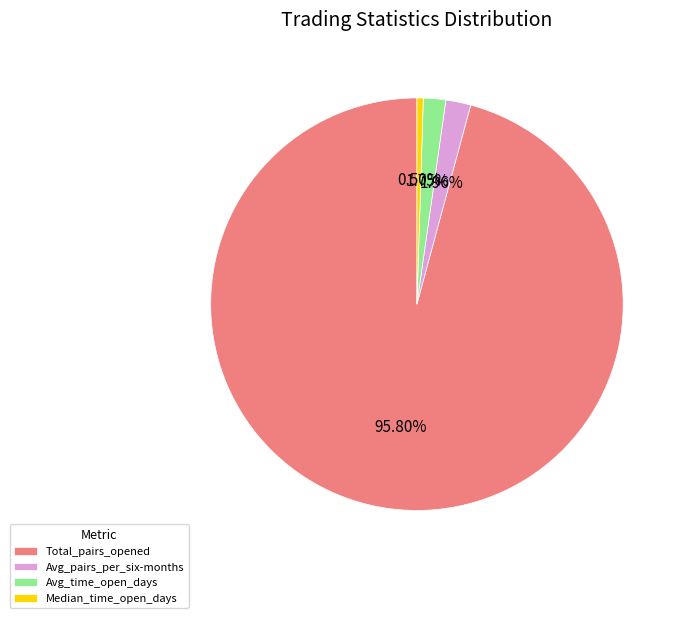

Combined, do Total_pairs_opened and Avg_time_open_days account for over 50%?

Yes